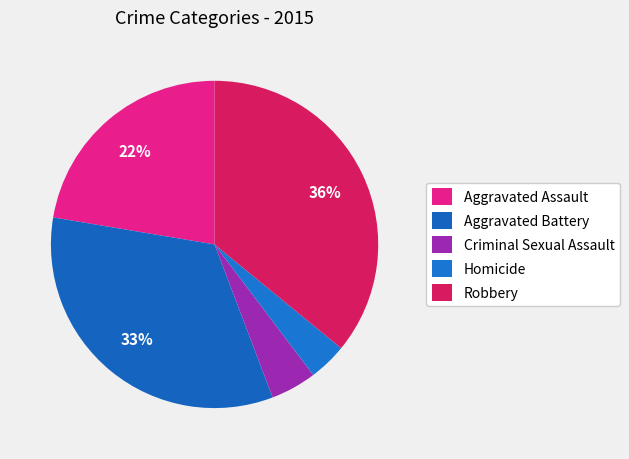

Rank the categories by value from lowest to highest.

Homicide, Criminal Sexual Assault, Aggravated Assault, Aggravated Battery, Robbery